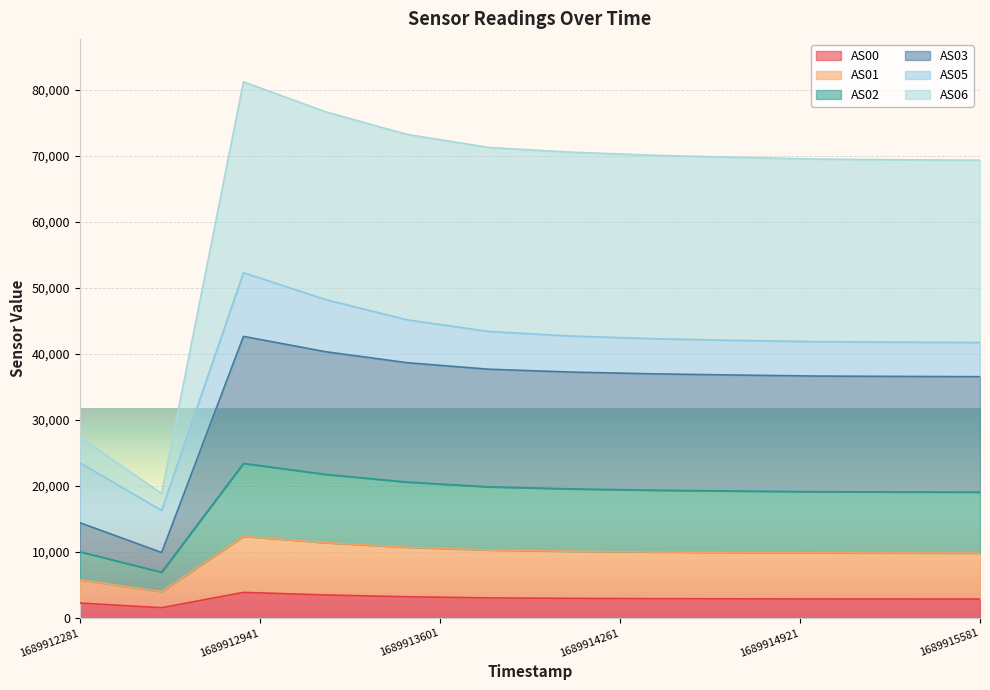

What is the minimum value for AS03?

9936